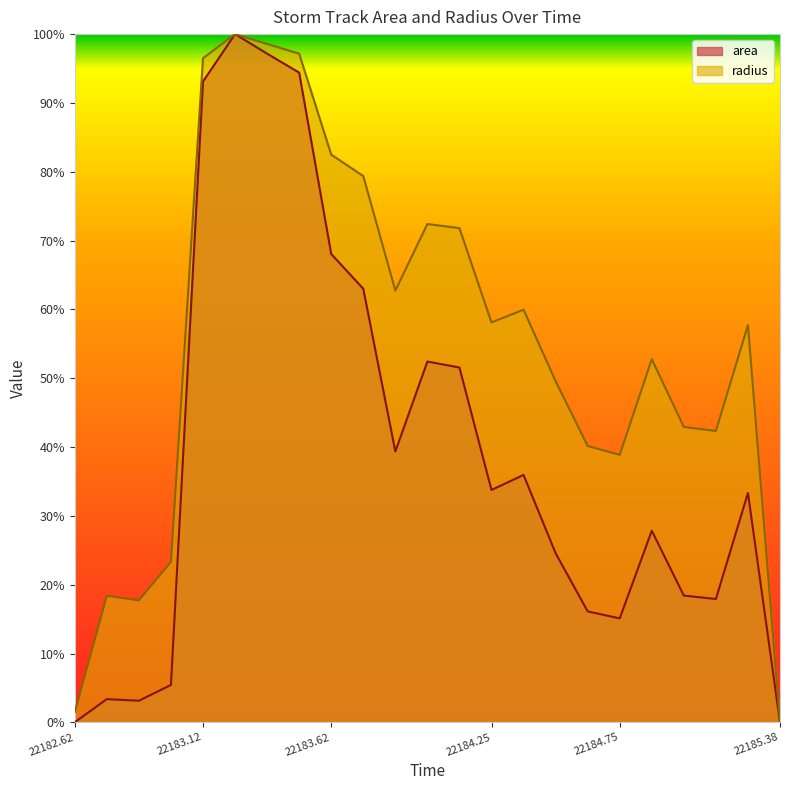

The area series shows 0.0 at 22185.38. True or false?

True